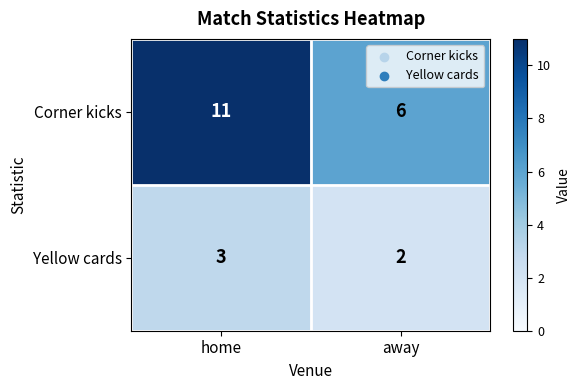

What is the approximate value of Corner kicks at away?

6